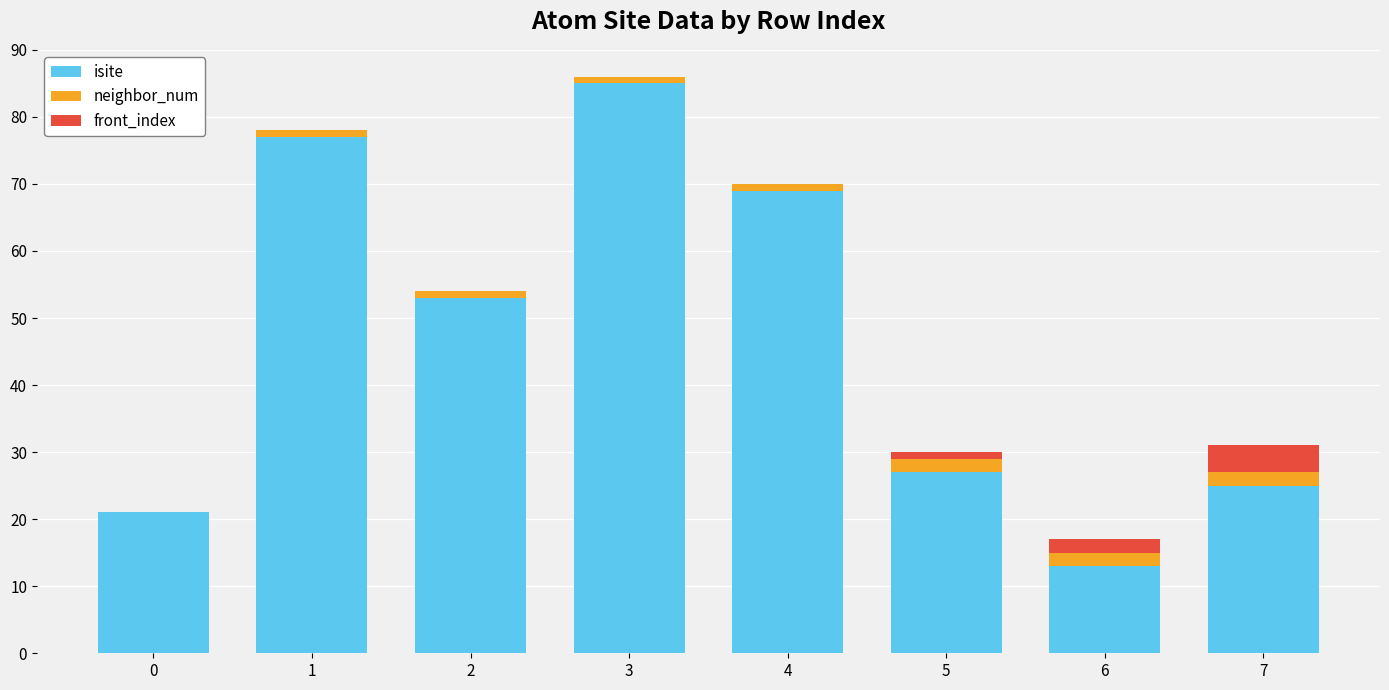

What are all the series names shown in the legend?

isite, neighbor_num, front_index